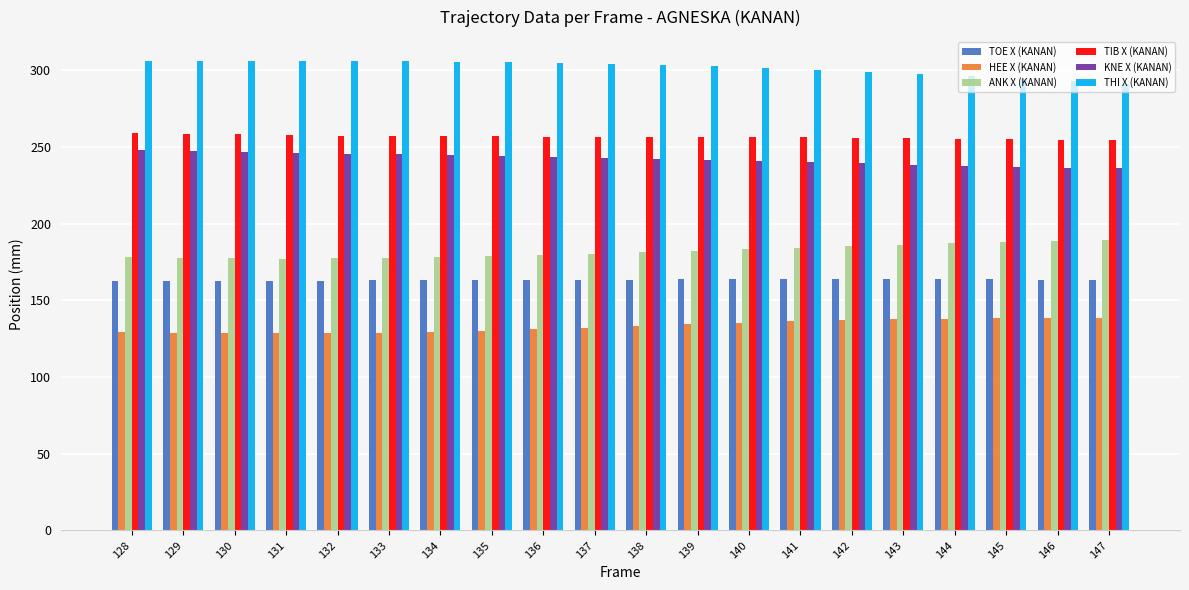

What is the spread (max minus min) of values at 137?

171.9